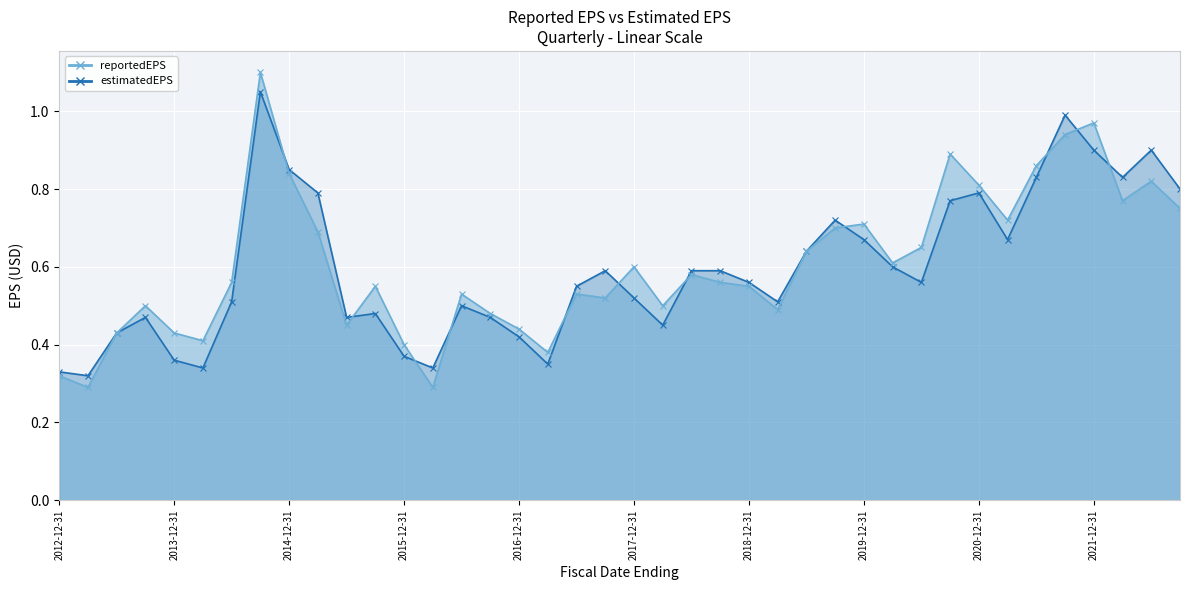

How many categories are shown in the chart?

40